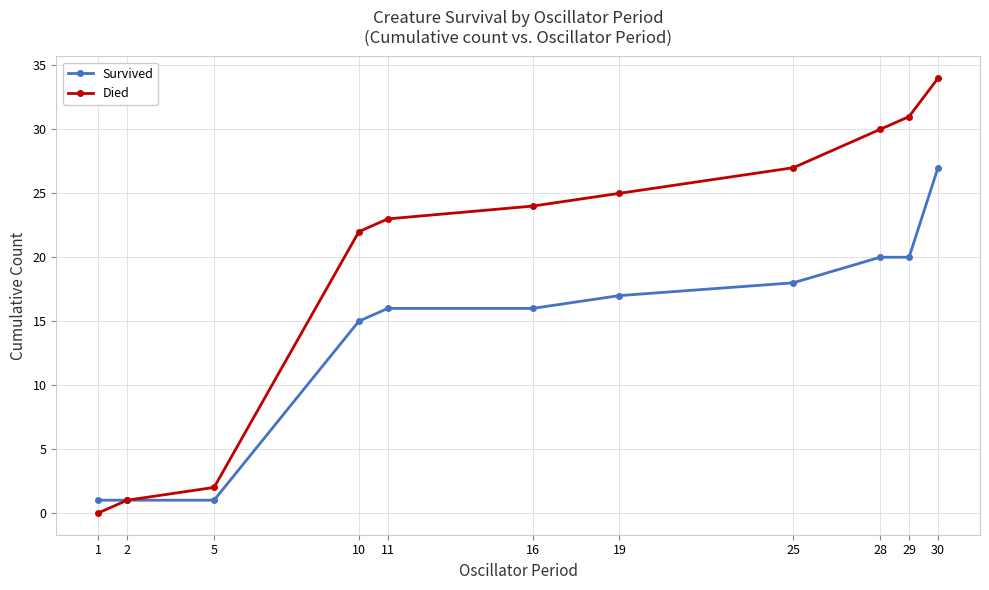

How many data points in Died are less than 24?

5